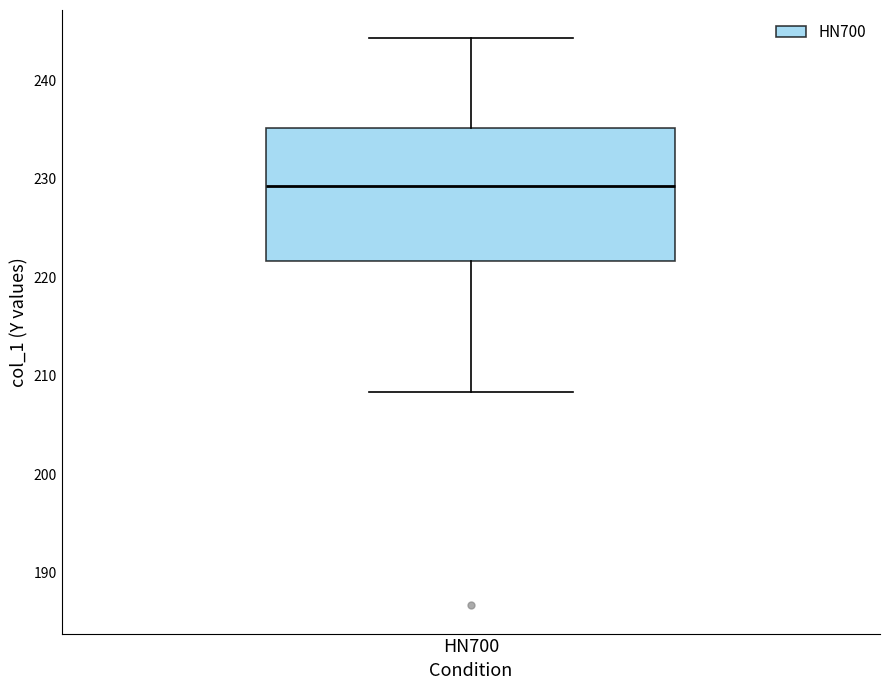

Read this box plot against the y-axis: the position of the median line, the range covered by the box, and the ends of both whiskers. The values are not printed on the chart, so give them approximately, as read against the axis.

median 229, box 222 to 235, whiskers 208 to 244